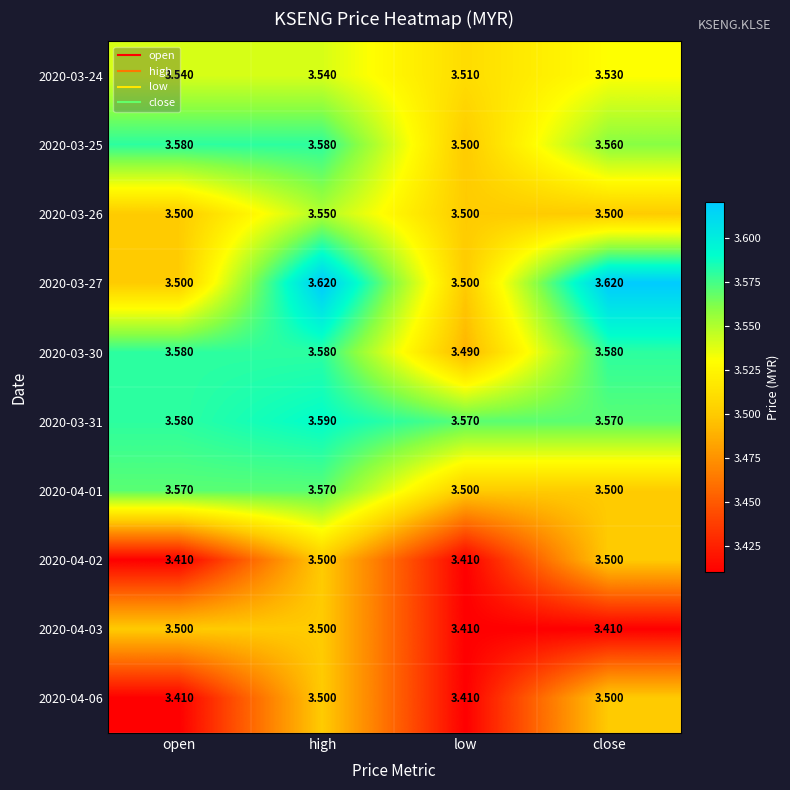

At which category is the sum across all series the highest?

high